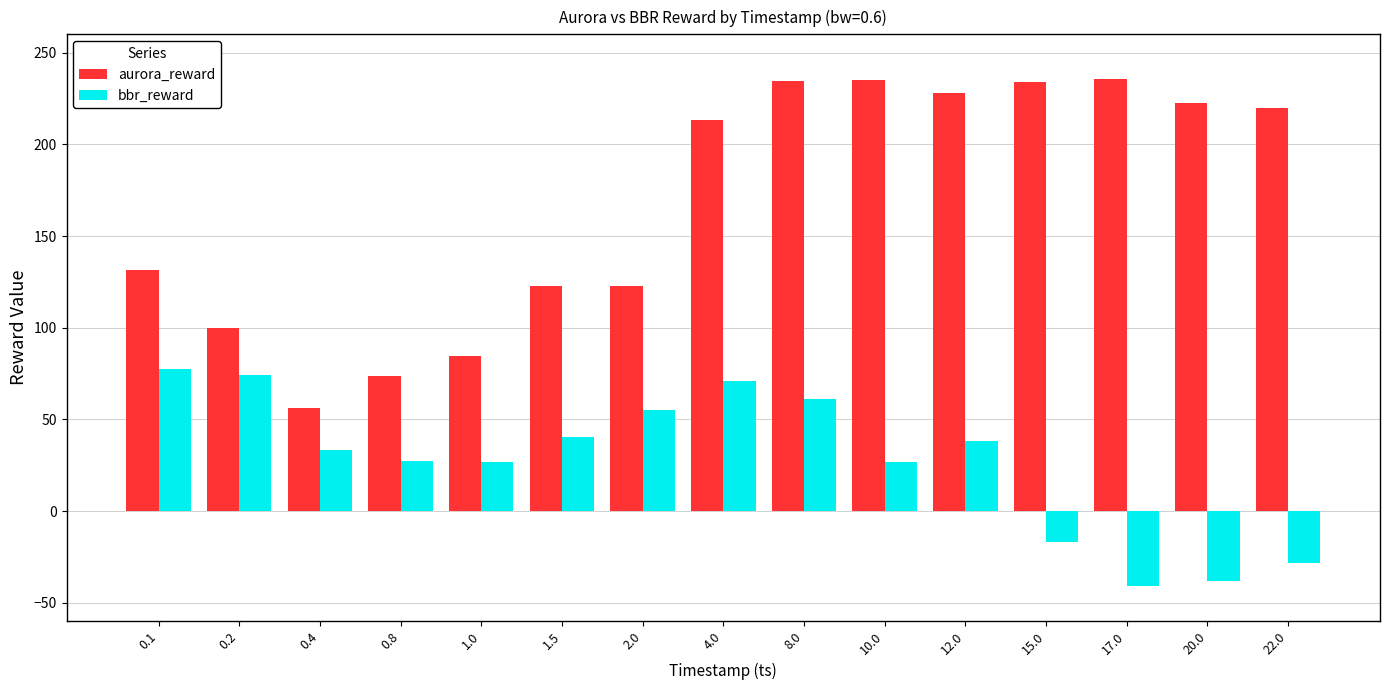

What position from the left is 0.1?

1